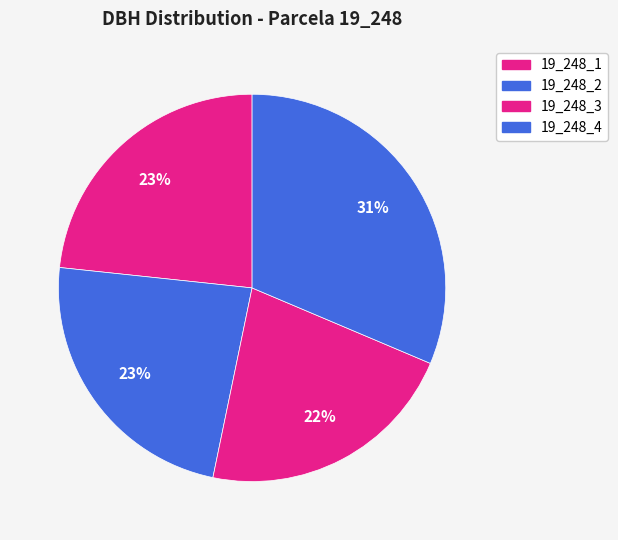

Count the number of slices in the pie.

4